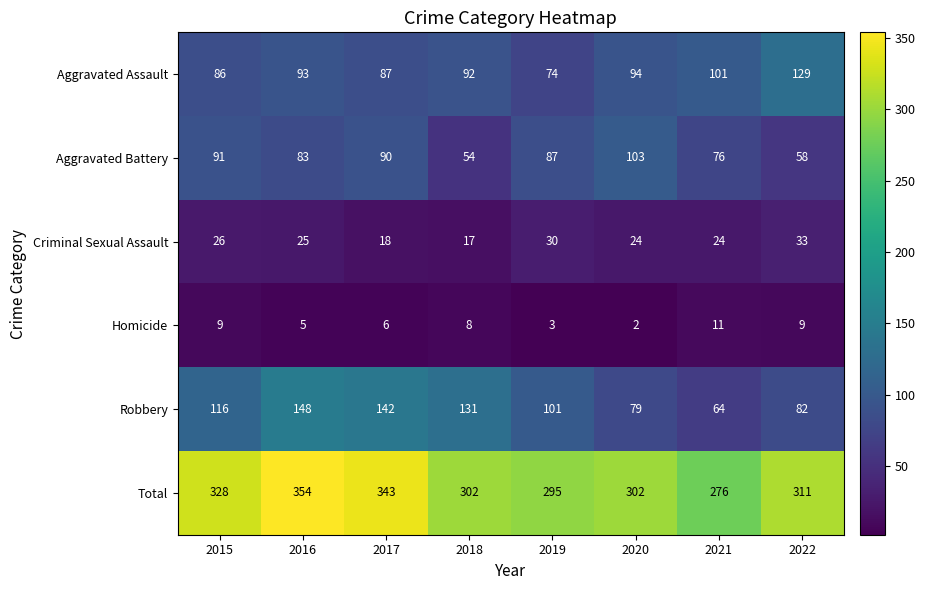

At how many categories does at least one series exceed 290?

7